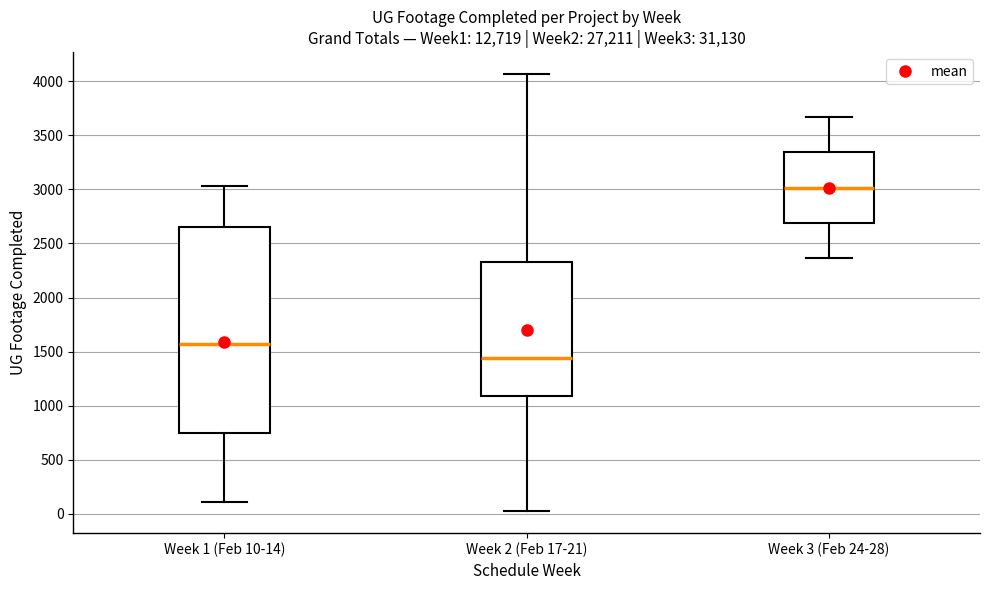

Comparing the boxes themselves (not the whiskers), which one is the tallest?

Week 1 (Feb 10-14)